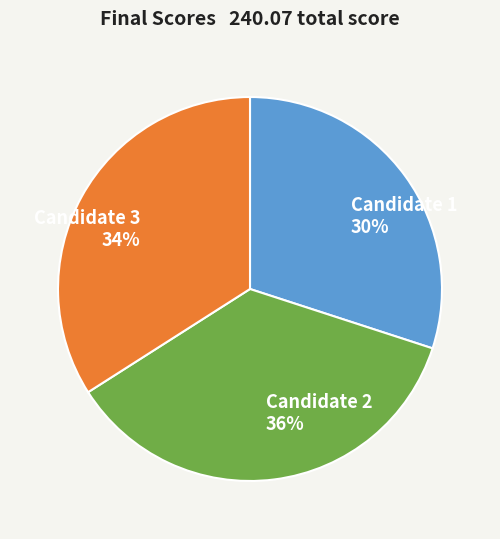

What is the total percentage of 3 and 2?

70.0%